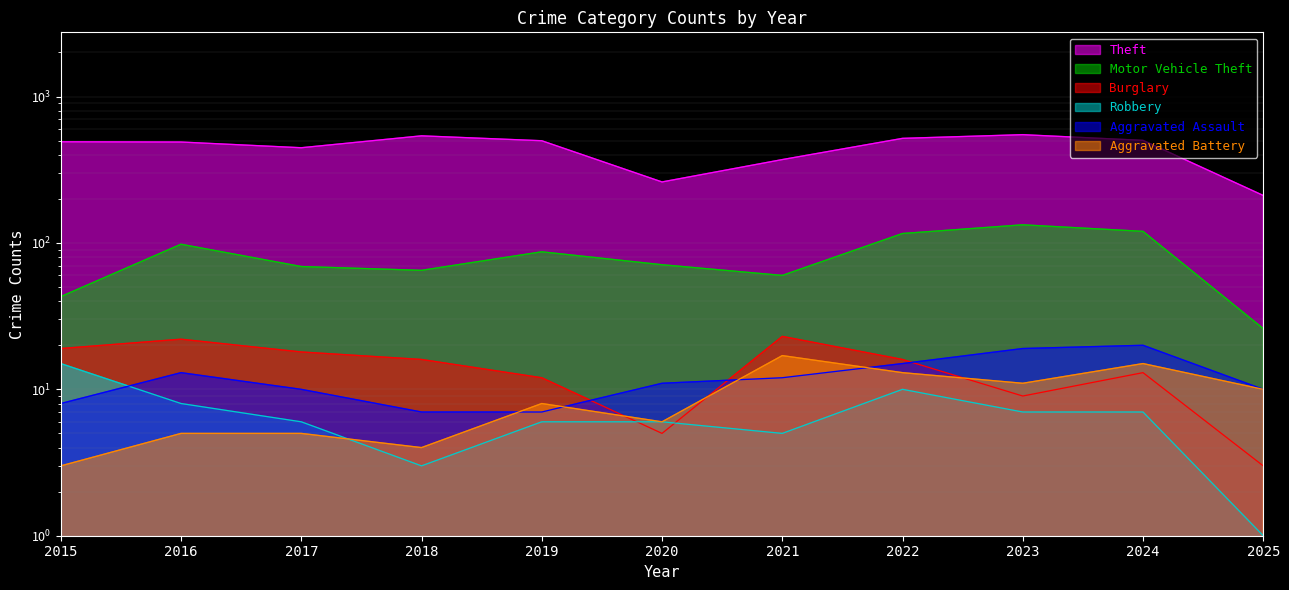

Reading left to right, extract all data points from this chart.

Theft: 491	489	447	539	499	261	371	518	549	502	211
Motor Vehicle Theft: 43	98	69	65	87	71	60	116	133	120	26
Burglary: 19	22	18	16	12	5	23	16	9	13	3
Robbery: 15	8	6	3	6	6	5	10	7	7	1
Aggravated Assault: 8	13	10	7	7	11	12	15	19	20	10
Aggravated Battery: 3	5	5	4	8	6	17	13	11	15	10